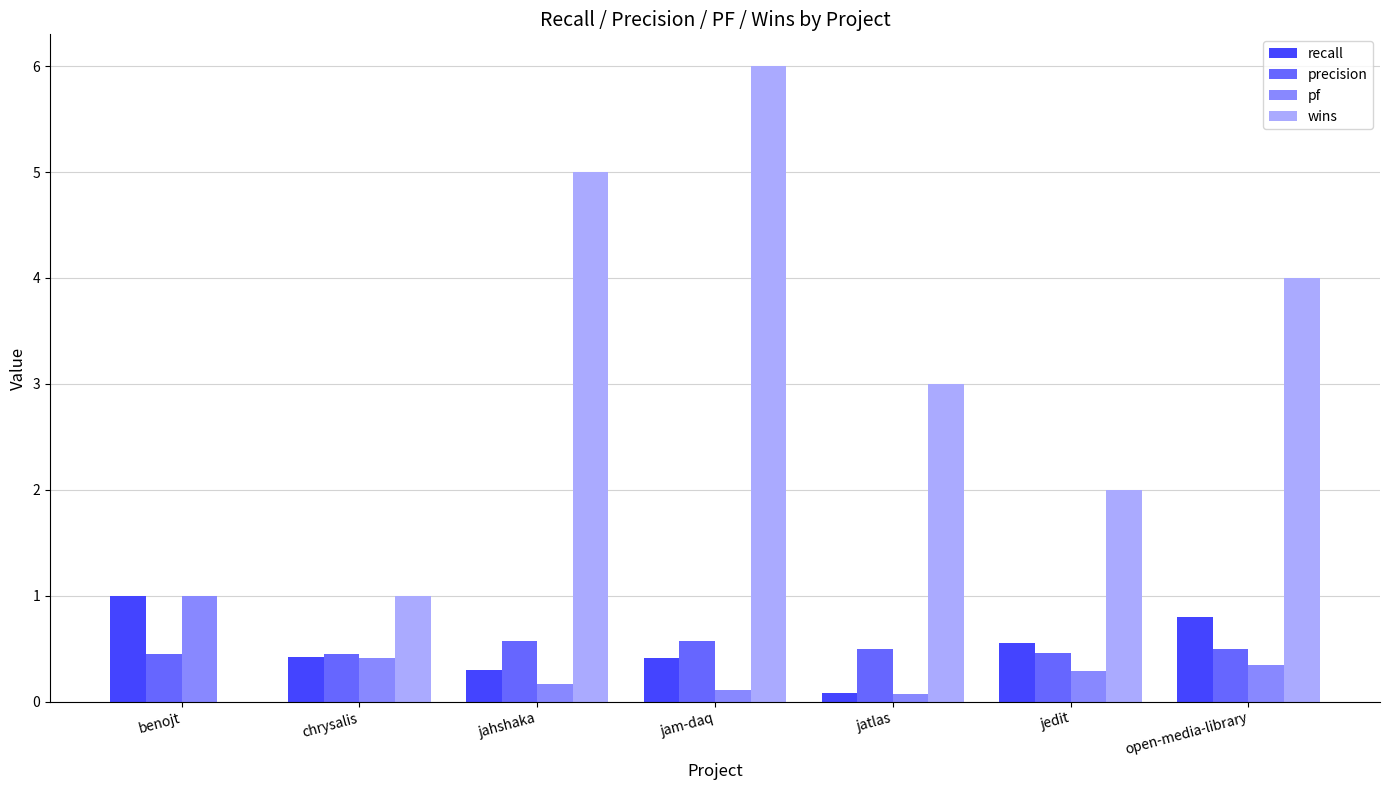

Read the wins value at jahshaka.

5.0